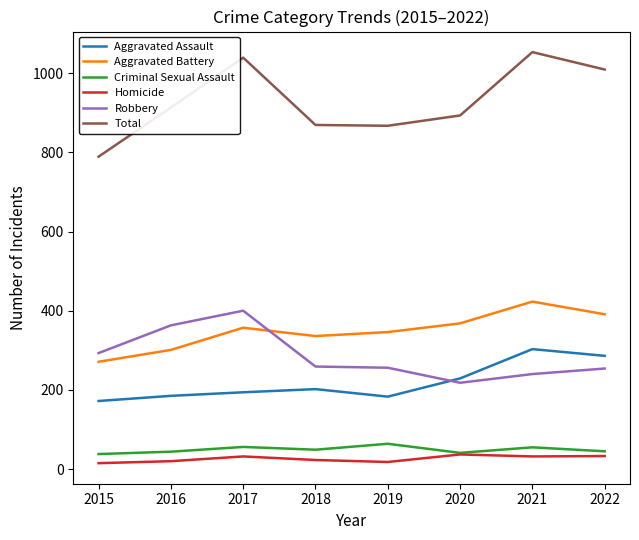

What is the difference between the Robbery values at 2015 and 2019?

37